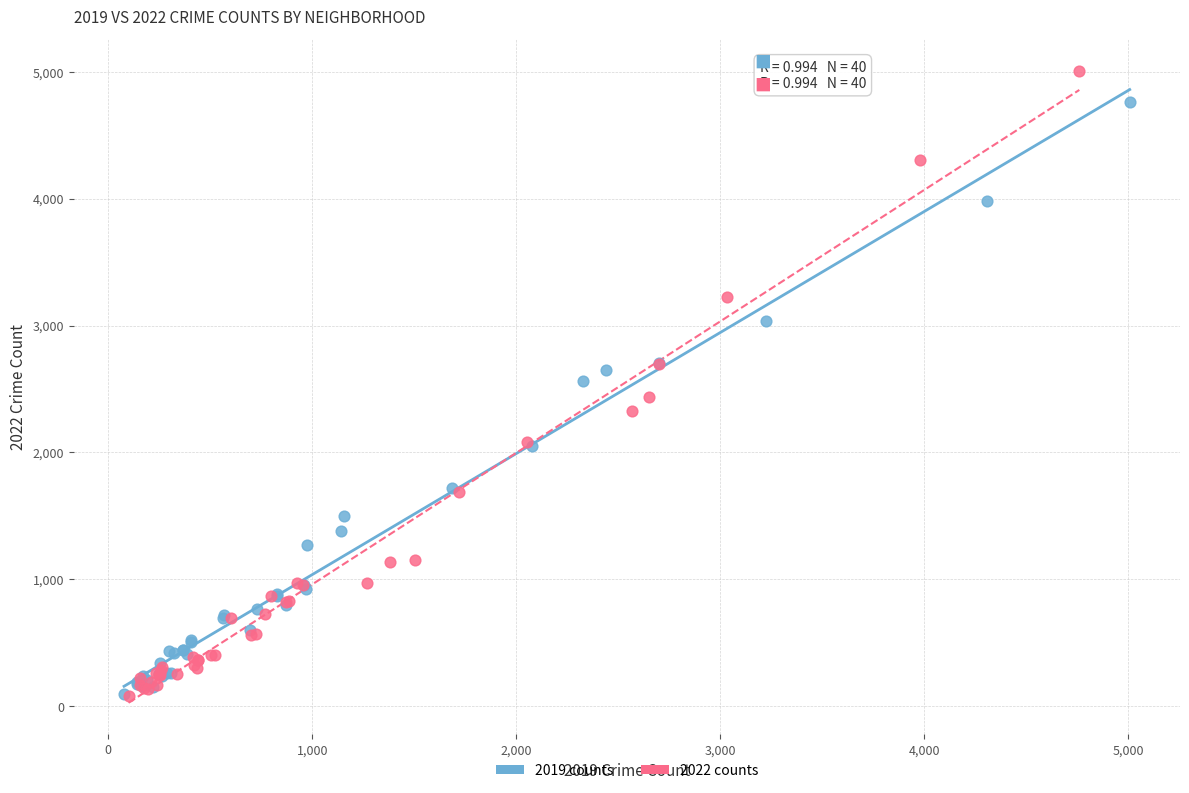

Which series has the widest spread of Y values?

2022 counts